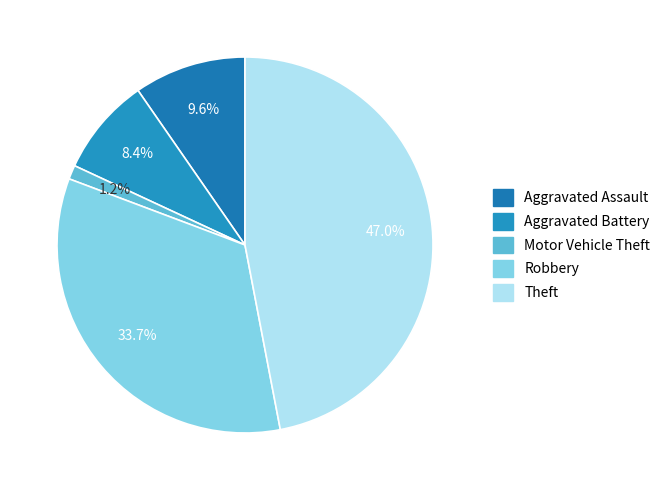

Rank the categories by value from lowest to highest.

Motor Vehicle Theft, Aggravated Battery, Aggravated Assault, Robbery, Theft